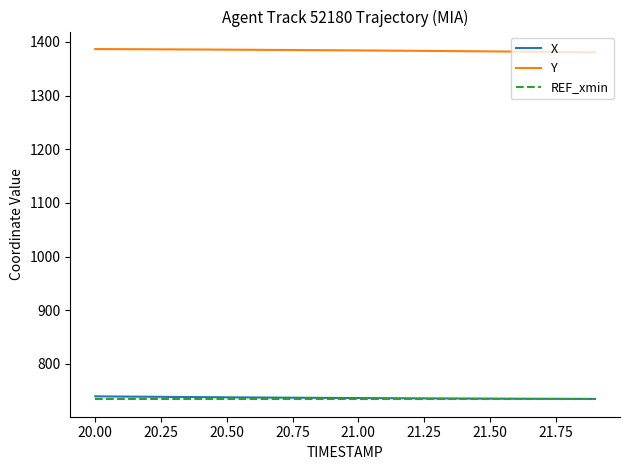

True or false: REF_xmin and X intersect in this chart.

False